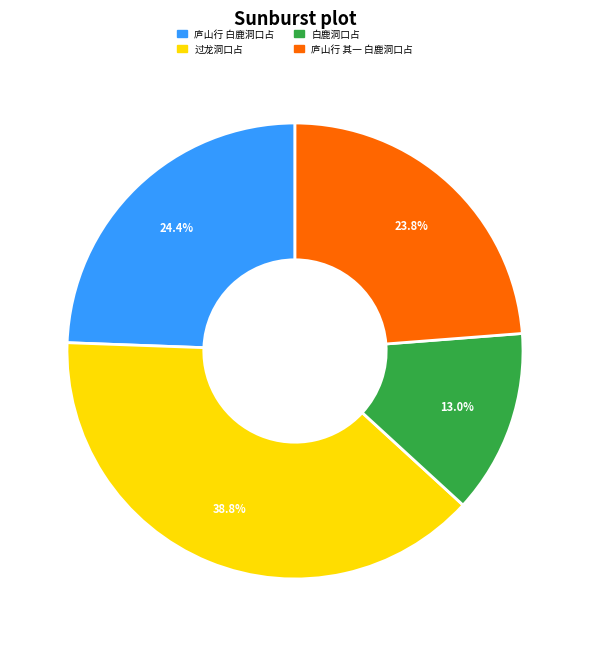

What is the smallest slice in the pie chart?

白鹿洞口占